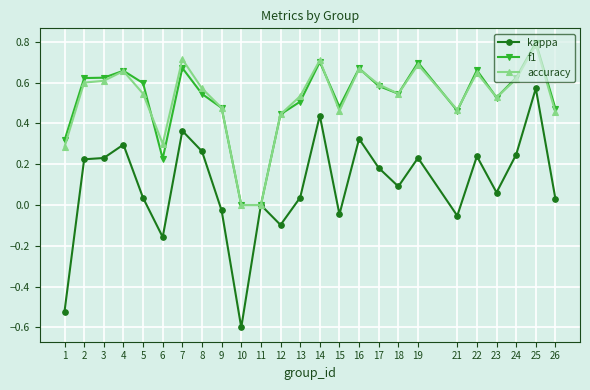

Is it true that accuracy equals 1.2 at 22?

False